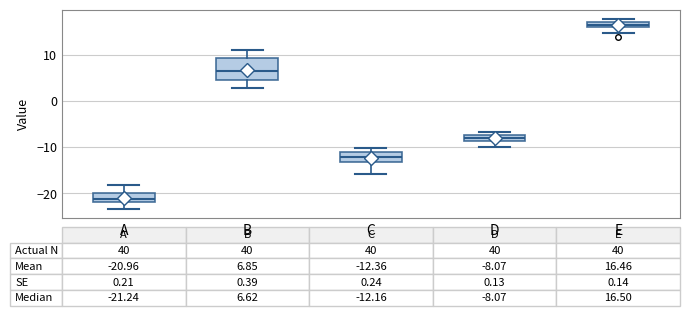

Comparing the boxes themselves (not the whiskers), which one is the tallest?

B